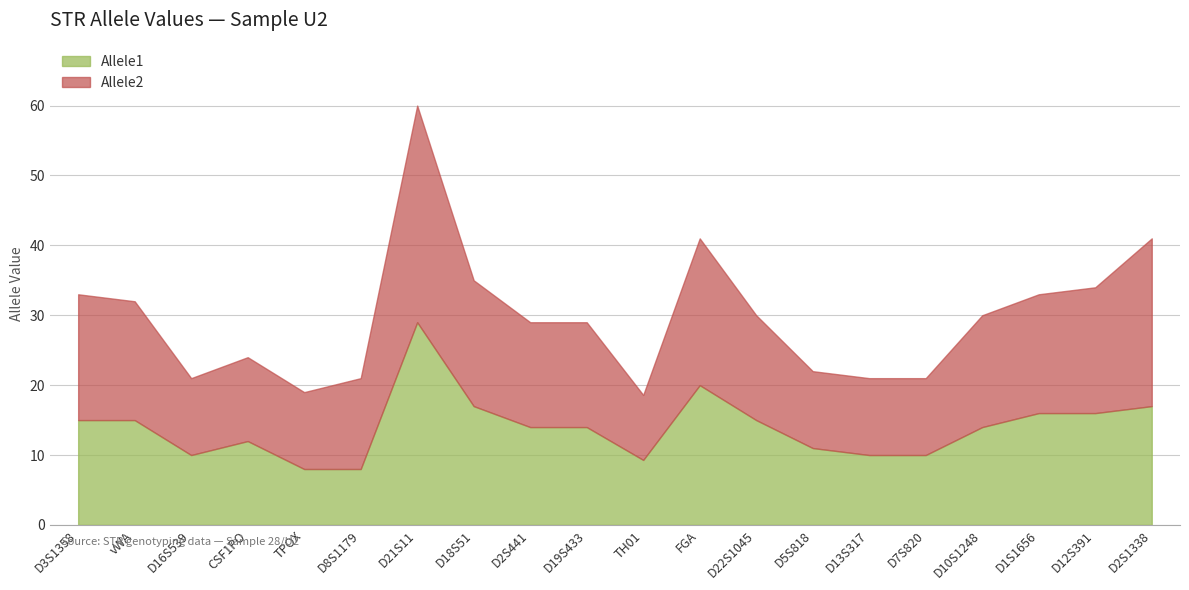

At which label does Allele1 first exceed 14?

D3S1358